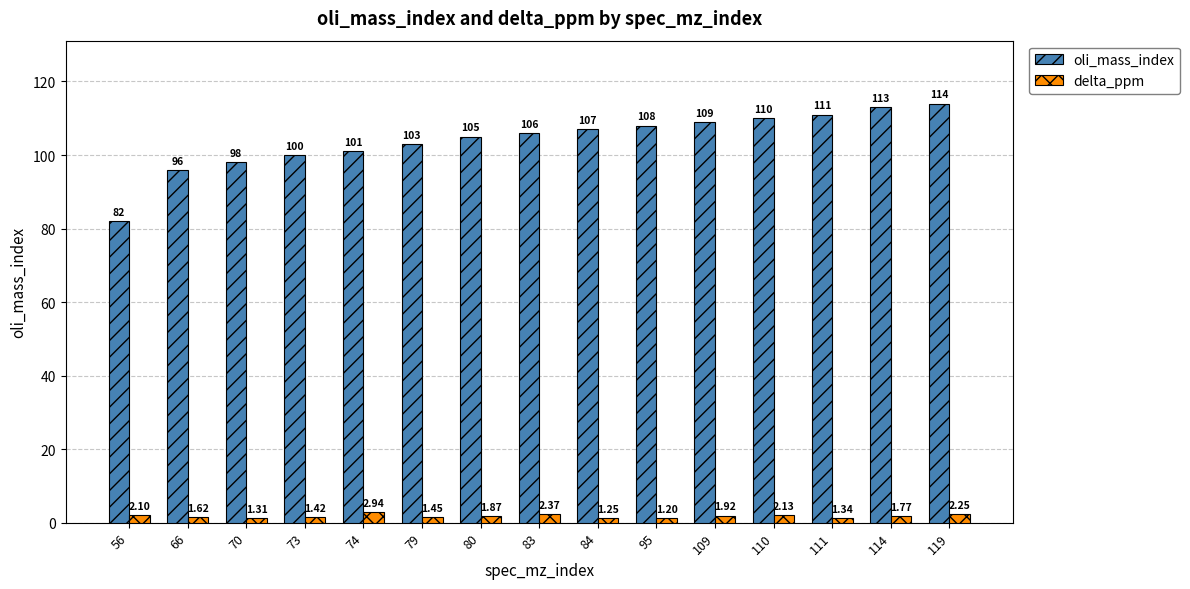

How many categories are shown in the chart?

15